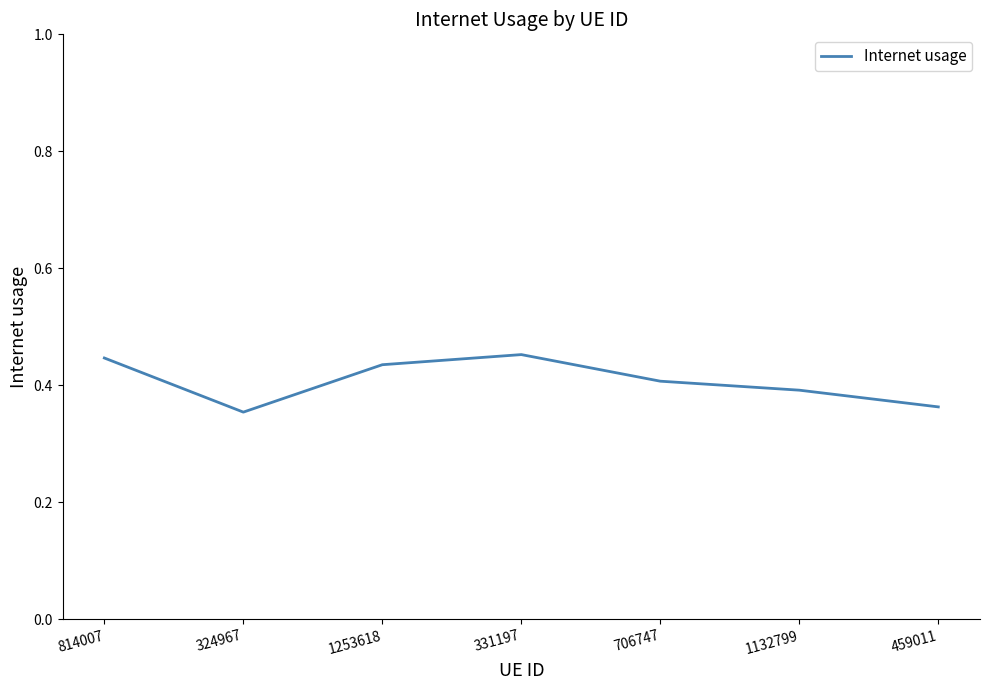

True or false: the data has more than 2 interior local peaks.

False